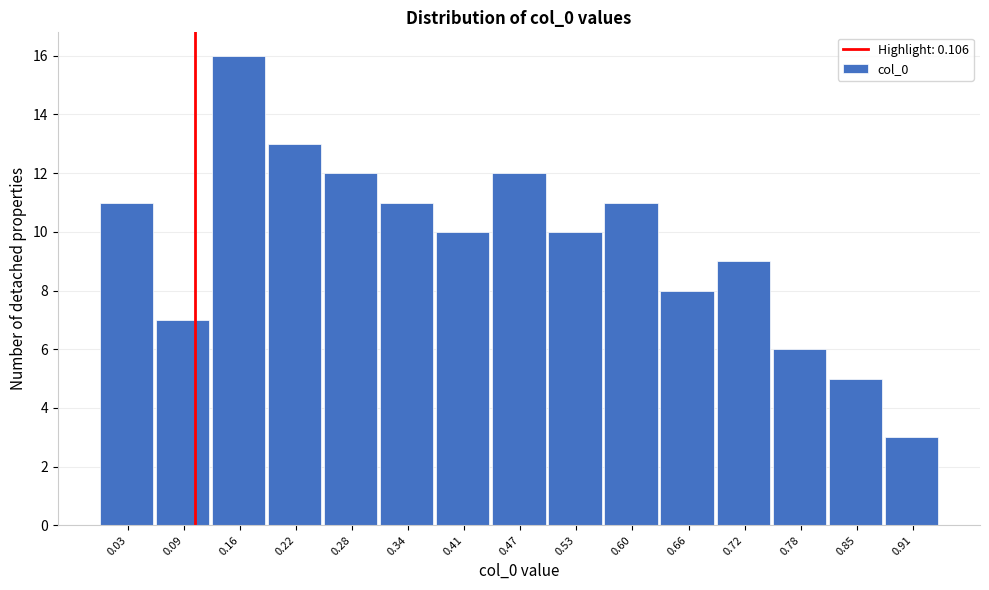

Reading left to right, transcribe this chart: for each bar, give the range it covers on the x-axis and its height. Neither the bar edges nor the heights are printed on the chart, so give them approximately, as read against the axes.

0.00 to 0.06: 11
0.06 to 0.13: 7
0.13 to 0.19: 16
0.19 to 0.25: 13
0.25 to 0.31: 12
0.31 to 0.38: 11
0.38 to 0.44: 10
0.44 to 0.50: 12
0.50 to 0.56: 10
0.56 to 0.63: 11
0.63 to 0.69: 8
0.69 to 0.75: 9
0.75 to 0.81: 6
0.81 to 0.88: 5
0.88 to 0.94: 3